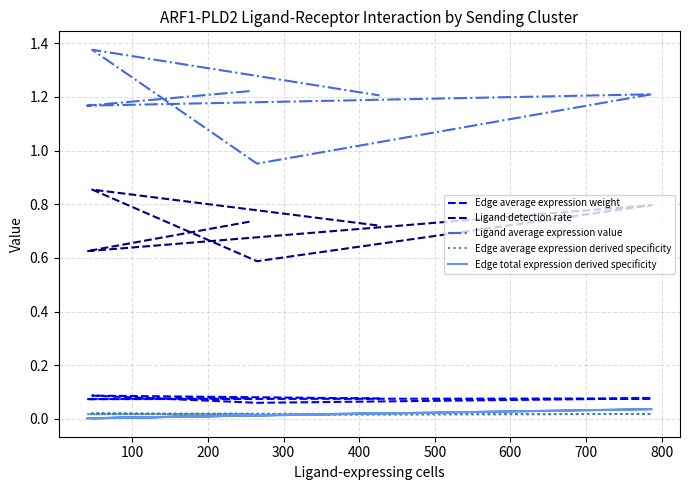

True or false: Edge average expression derived specificity and Ligand detection rate cross at least once.

False